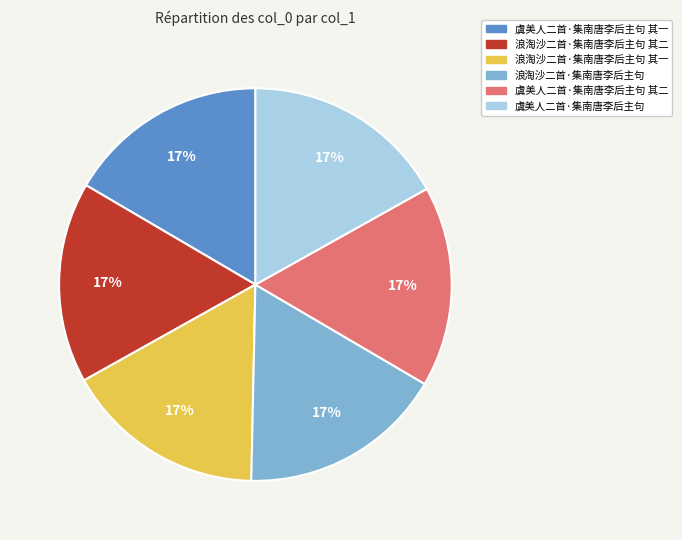

Does any single category account for the majority?

No